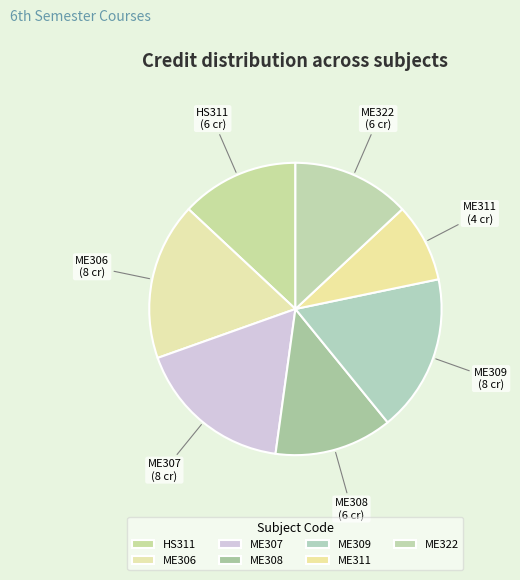

Is the sum of ME309 and ME308 greater than half?

No